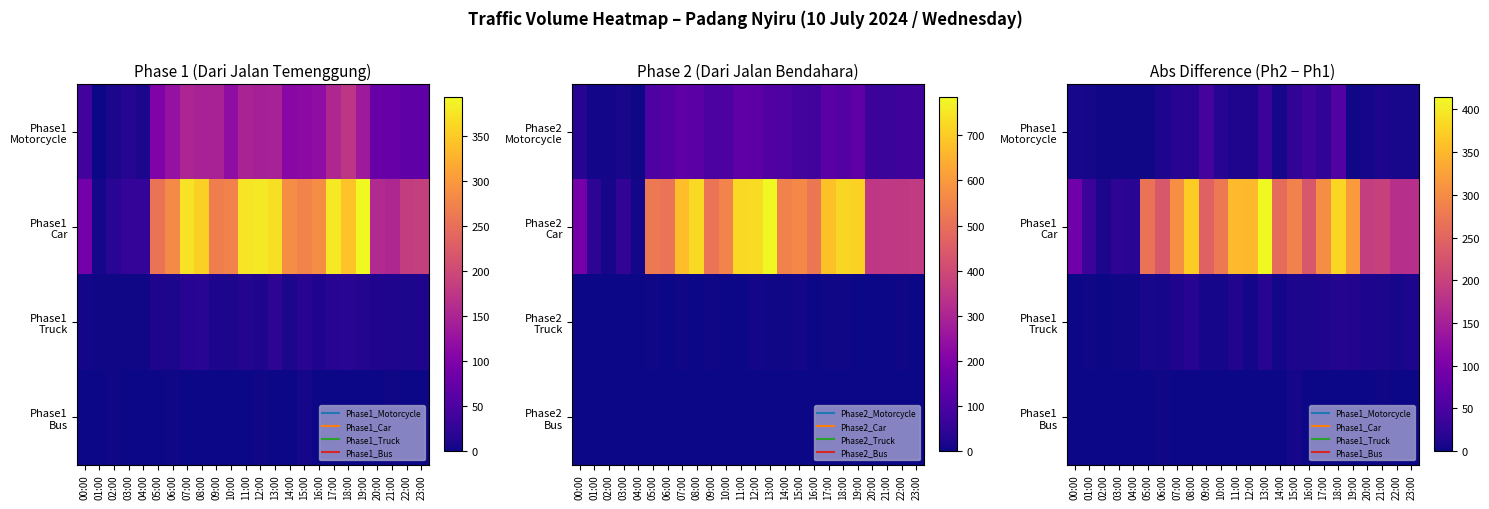

What is the total value across all series at 13:00?

470